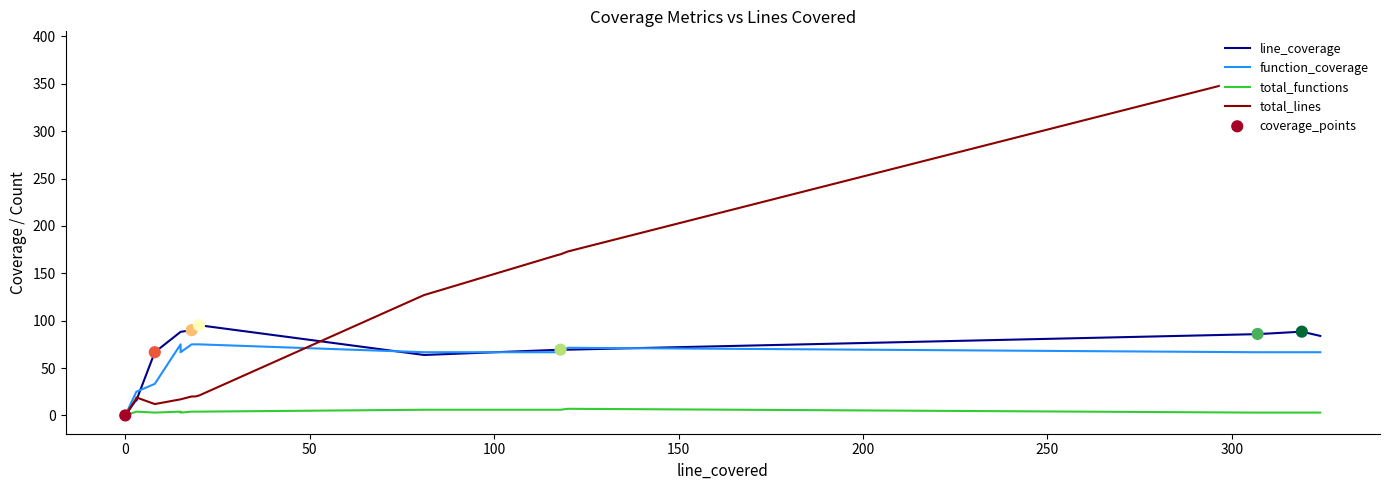

Is the value of function_coverage at 308 greater than the value of total_functions at 15?

Yes